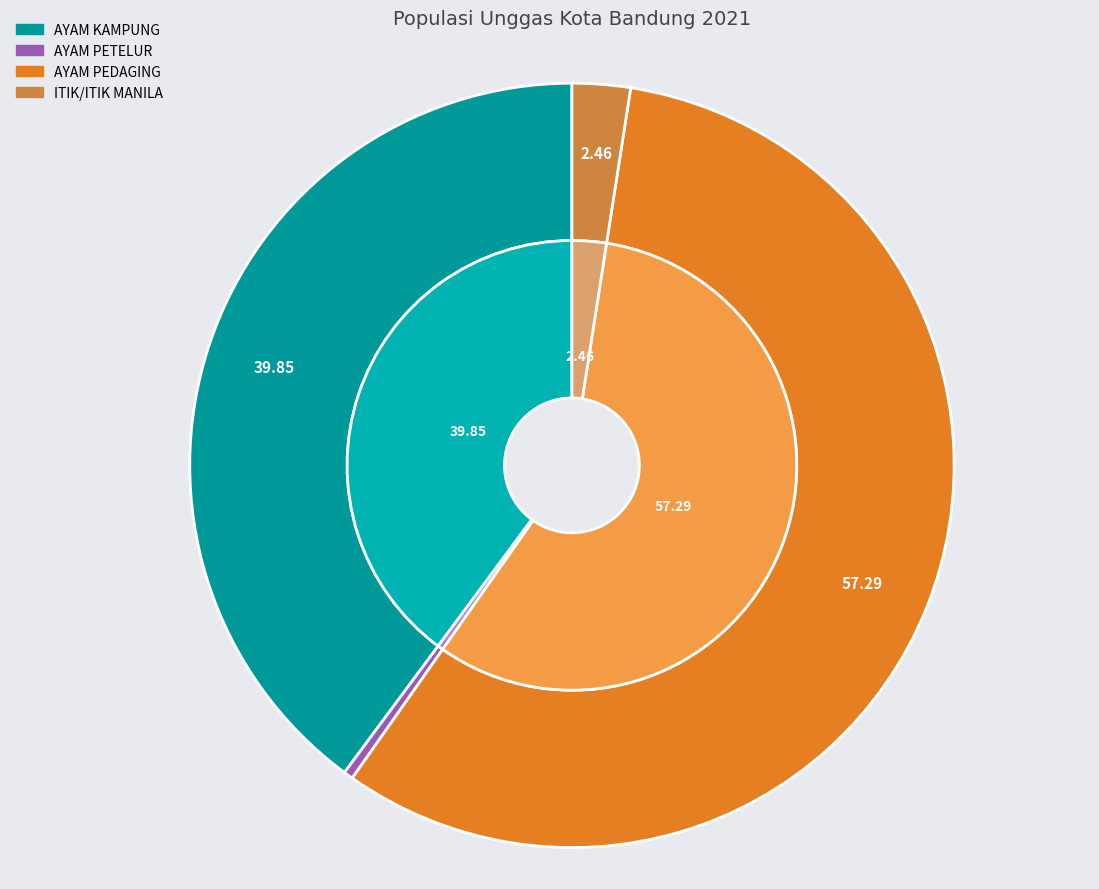

Which series has the widest spread of values?

AYAM PEDAGING